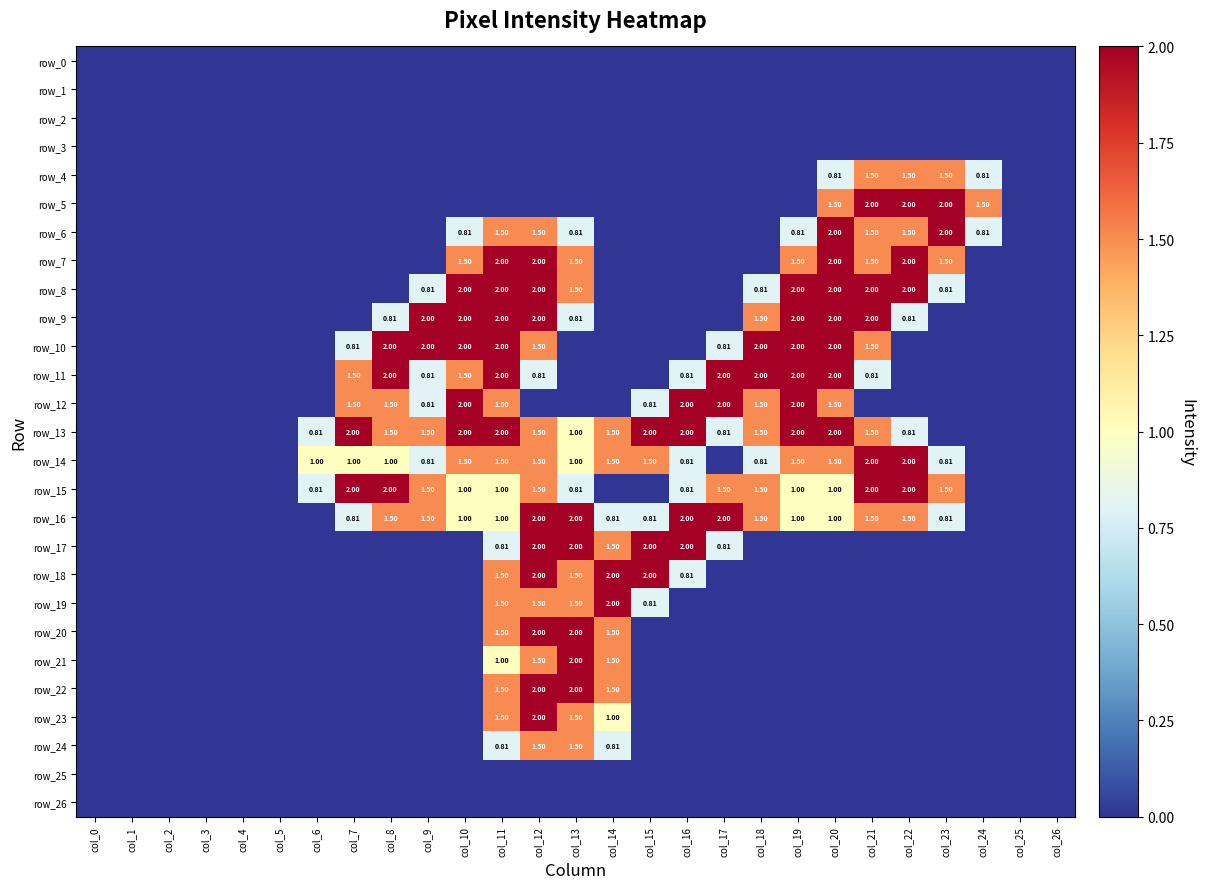

List the series in order of their peak value, highest first.

row_5, row_6, row_7, row_8, row_9, row_10, row_11, row_12, row_13, row_14, row_15, row_16, row_17, row_18, row_19, row_20, row_21, row_22, row_23, row_4, row_24, row_0, row_1, row_2, row_3, row_25, row_26